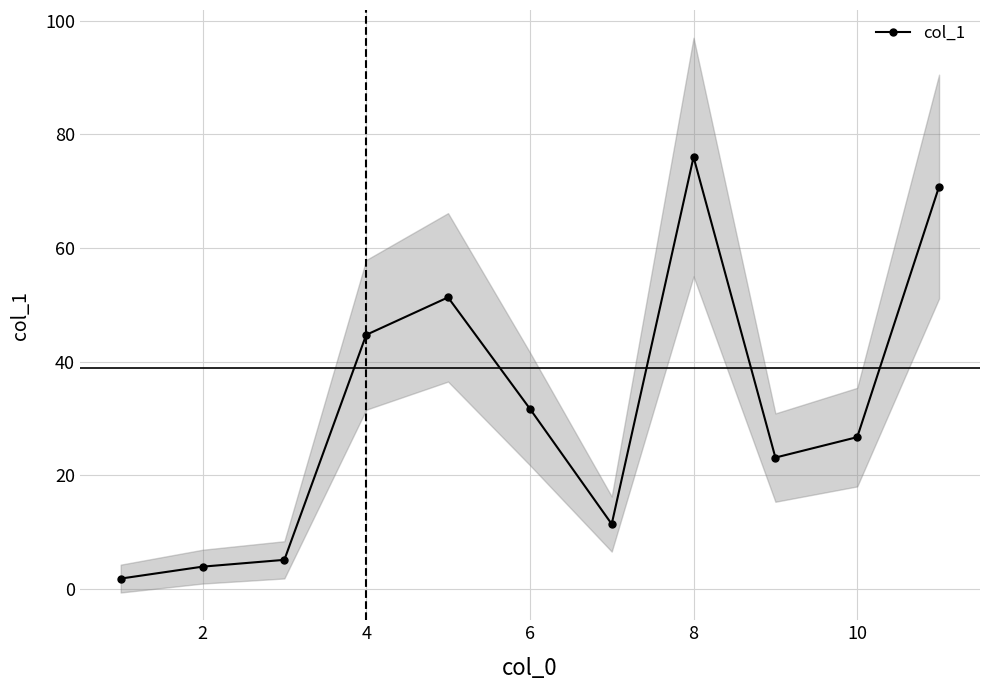

Does the chart have visible grid lines?

Yes